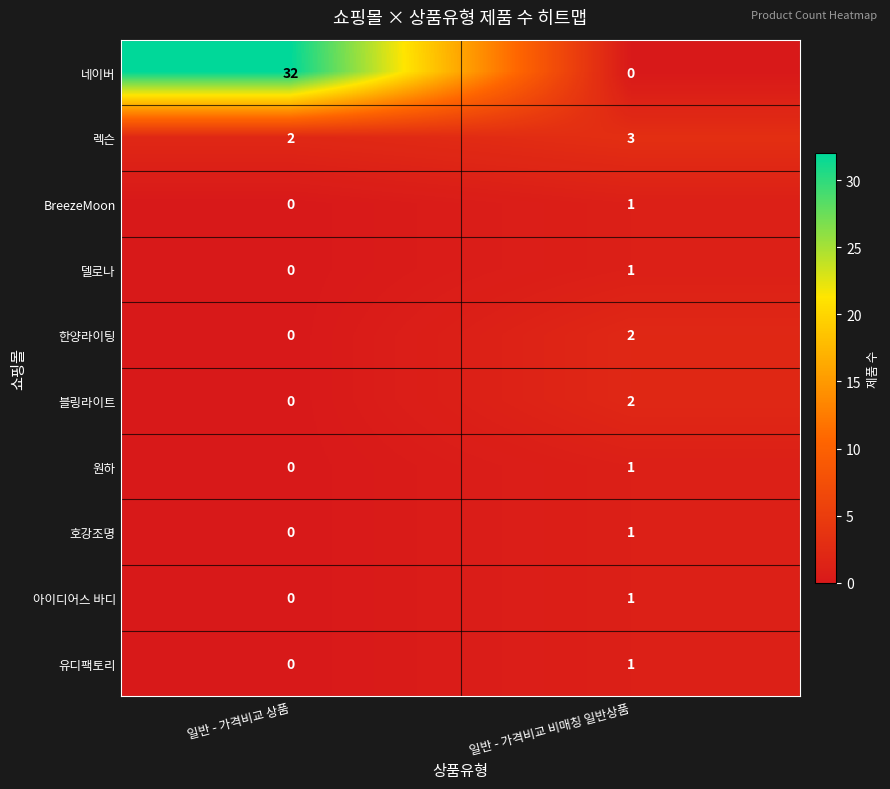

The 렉슨 series shows 2 at 일반 - 가격비교 상품. True or false?

True